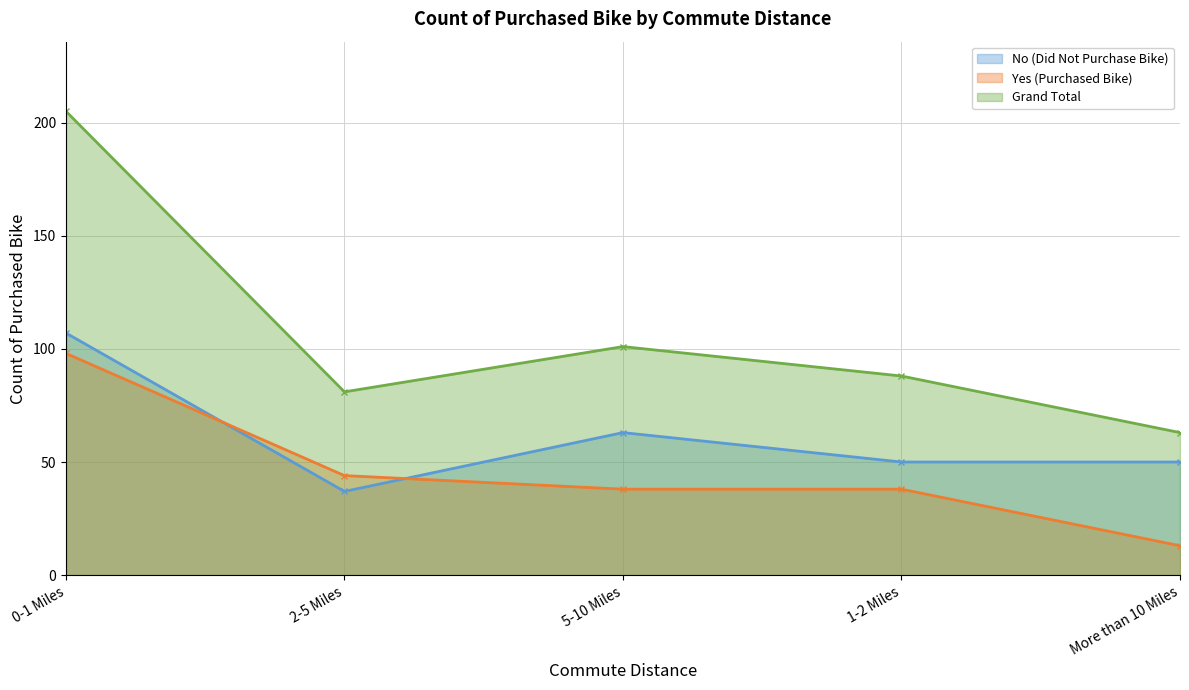

What is the approximate value of Yes (Purchased Bike) at More than 10 Miles, to the nearest 10?

10